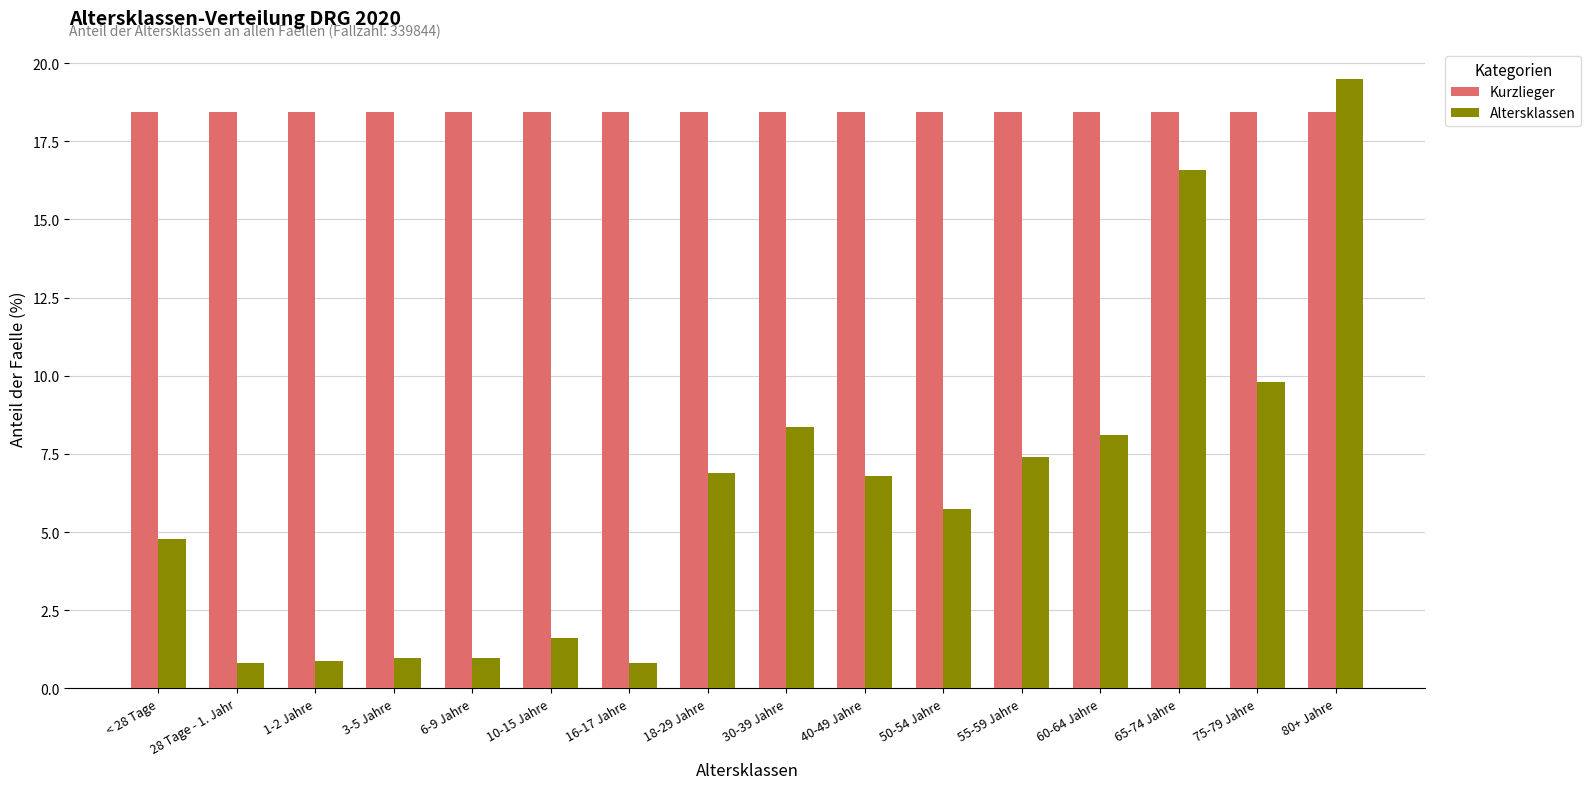

What value does the Altersklassen series have at 10-15 Jahre?

1.6